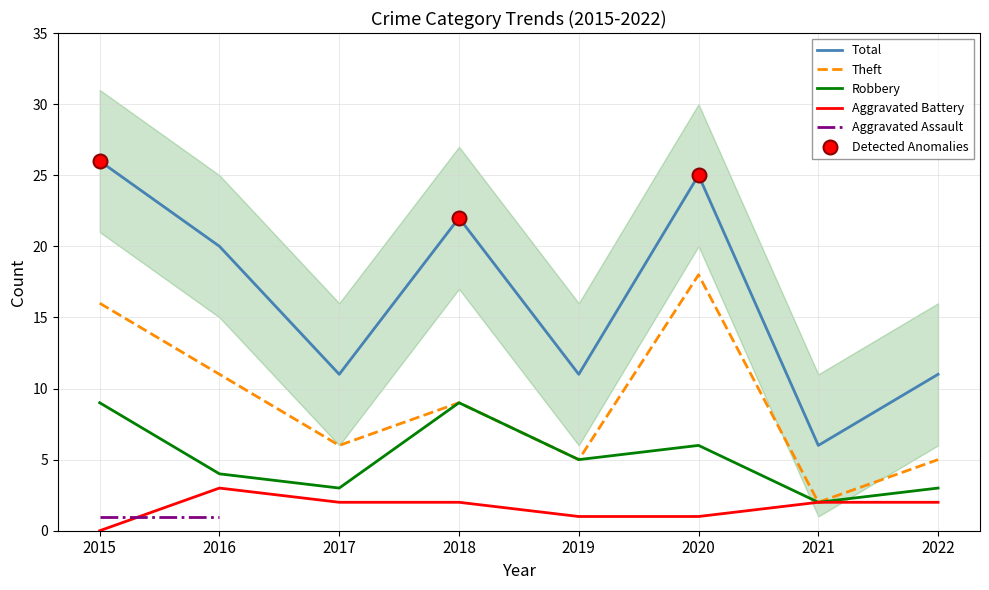

What is the total value across all series at 2020?

50